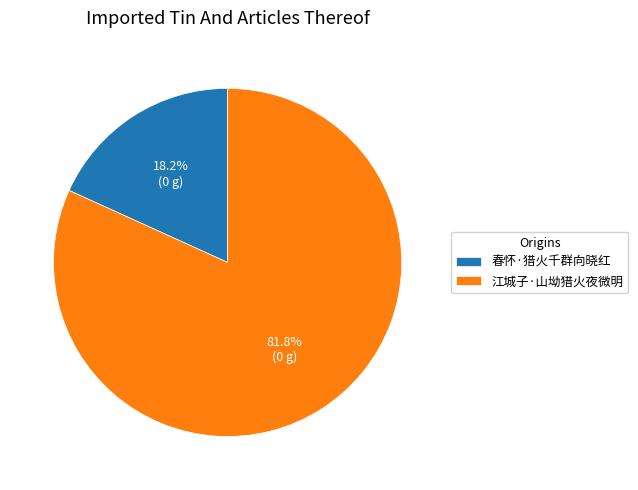

To the nearest percent, what is the average slice percentage?

50%